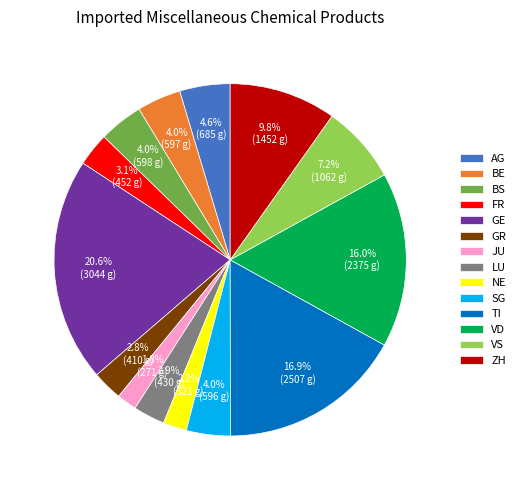

Do TI and LU together represent more than half of the pie?

No